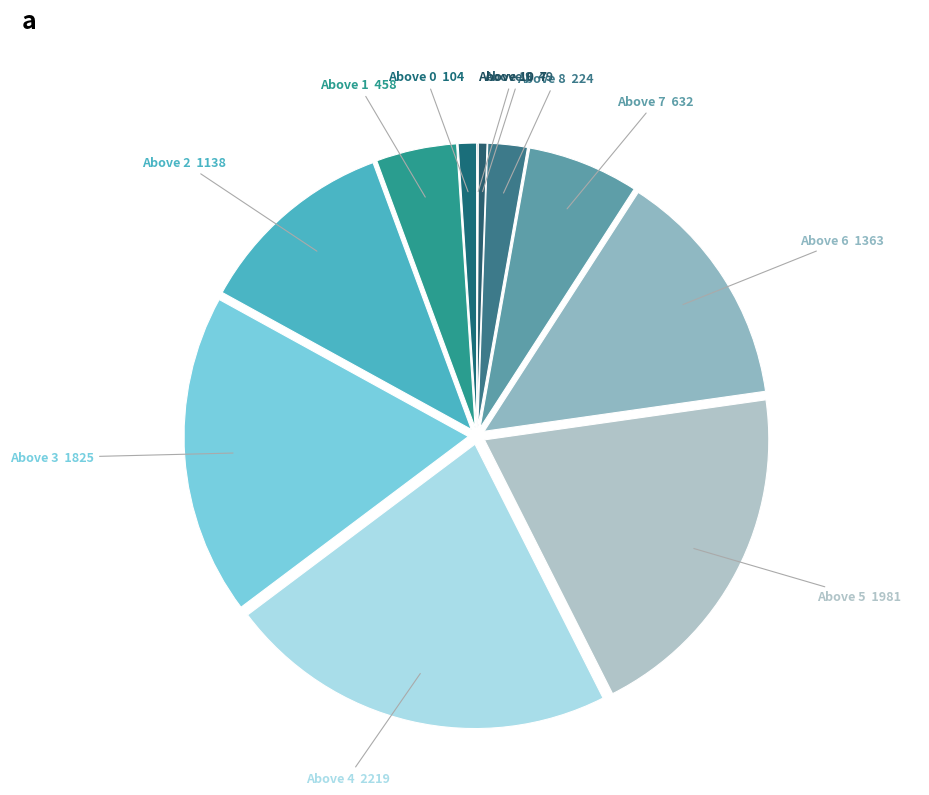

Which slice is the largest?

Above 4